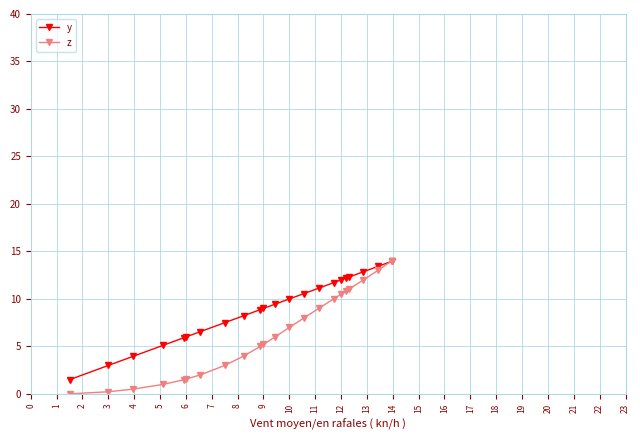

What is the average value of the y series?

8.9